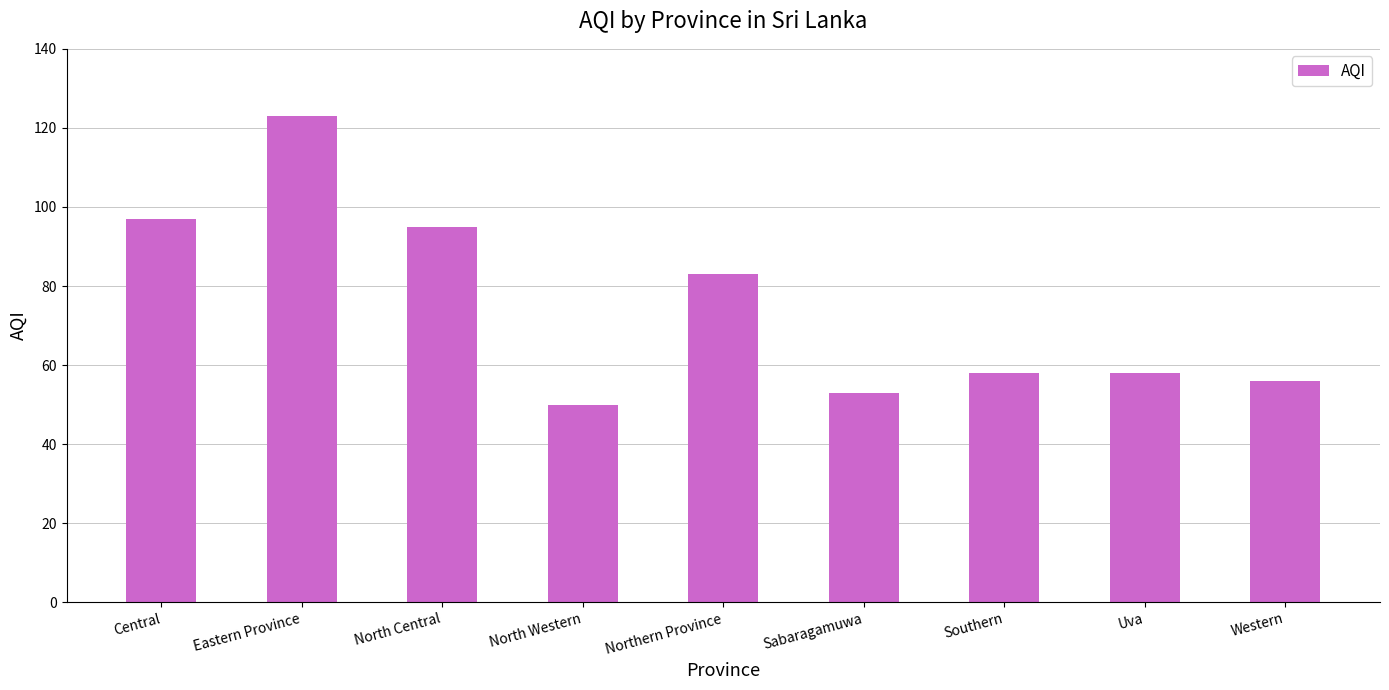

At which category does the chart reach its peak across all series?

Eastern Province